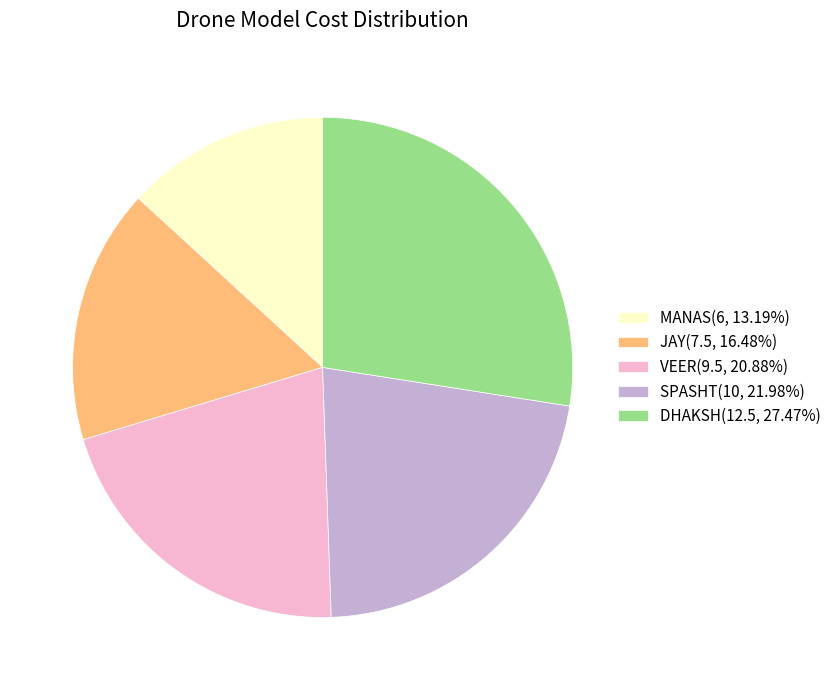

Does any single category account for the majority?

No